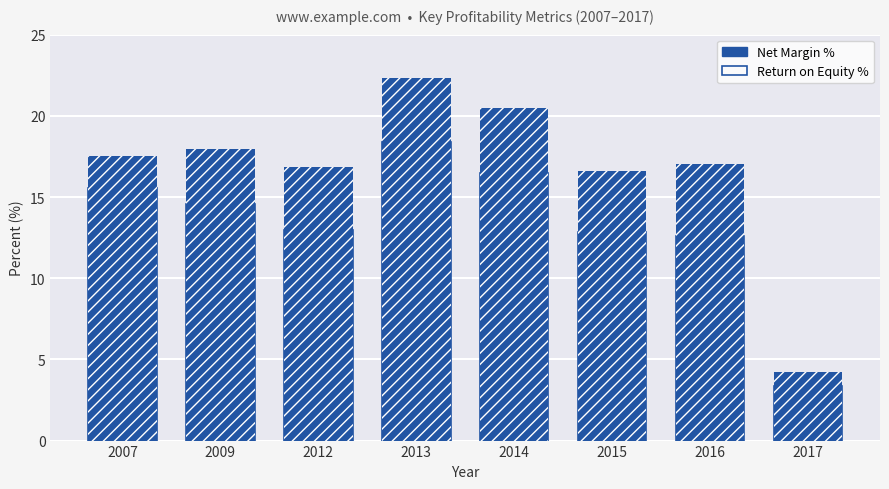

What is the spread (max minus min) of values at 2016?

4.4